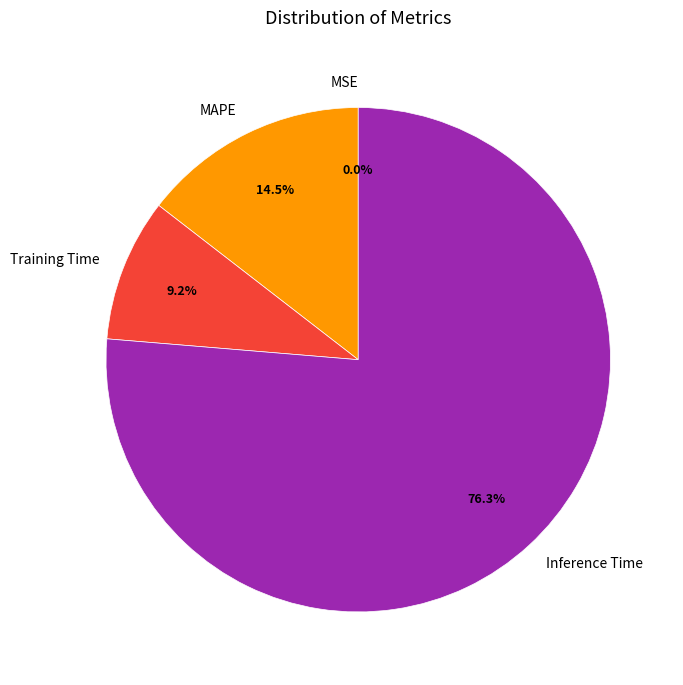

What percentage is the Training Time slice, to the nearest percent?

9%